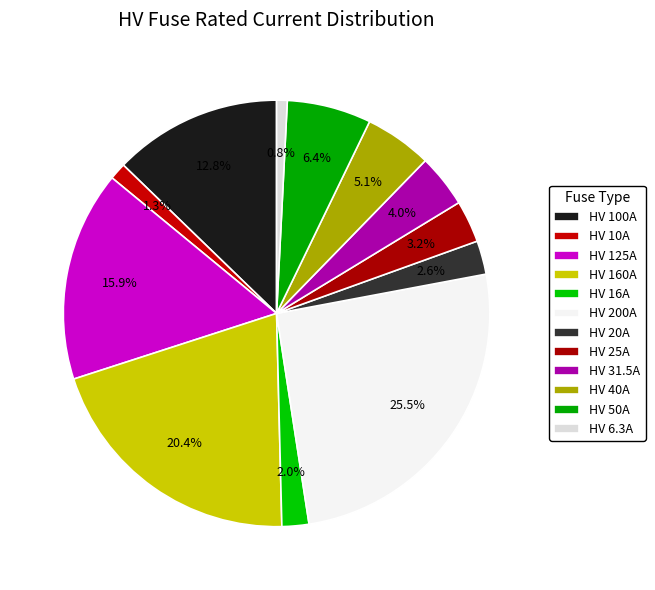

Which slice is the smallest?

HV 6.3A